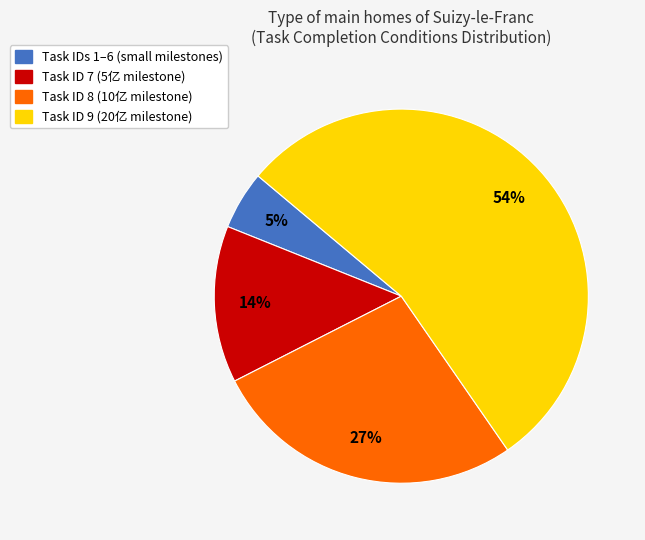

To the nearest percent, what is the difference between the largest and smallest slice percentages?

49%